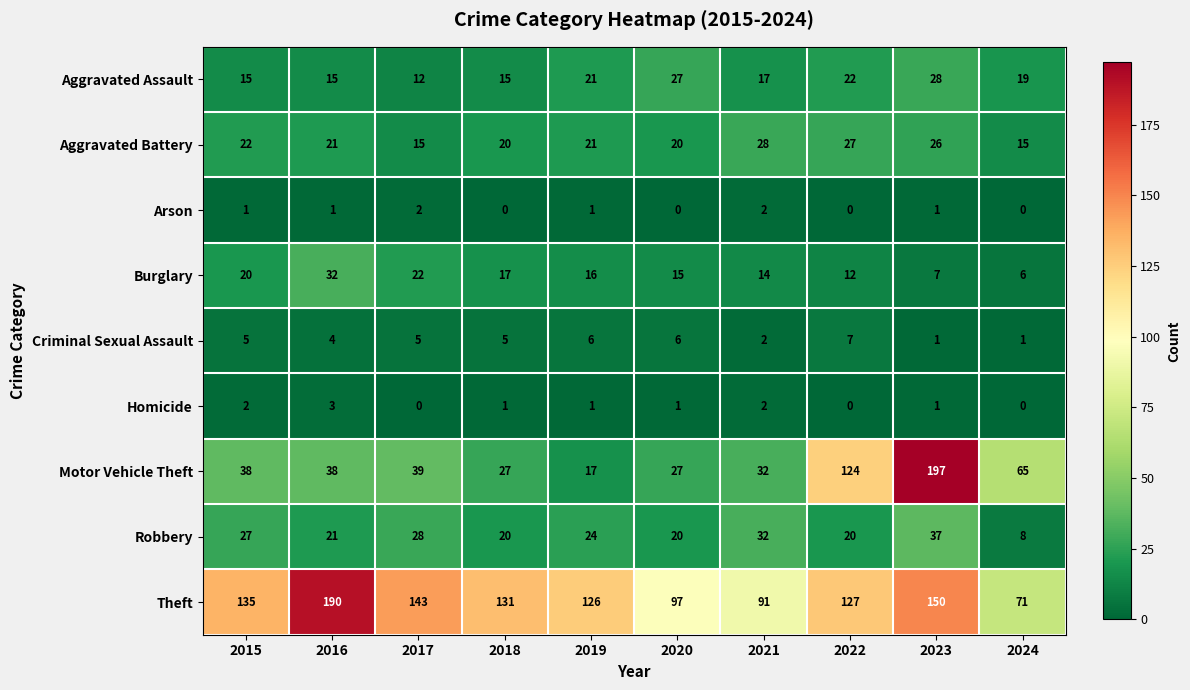

How many categories are shown in the chart?

10